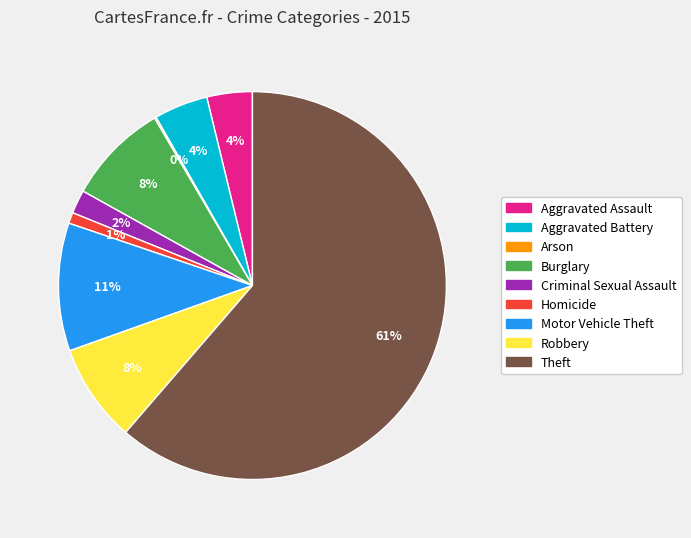

True or false: Motor Vehicle Theft accounts for 3% of the total.

False